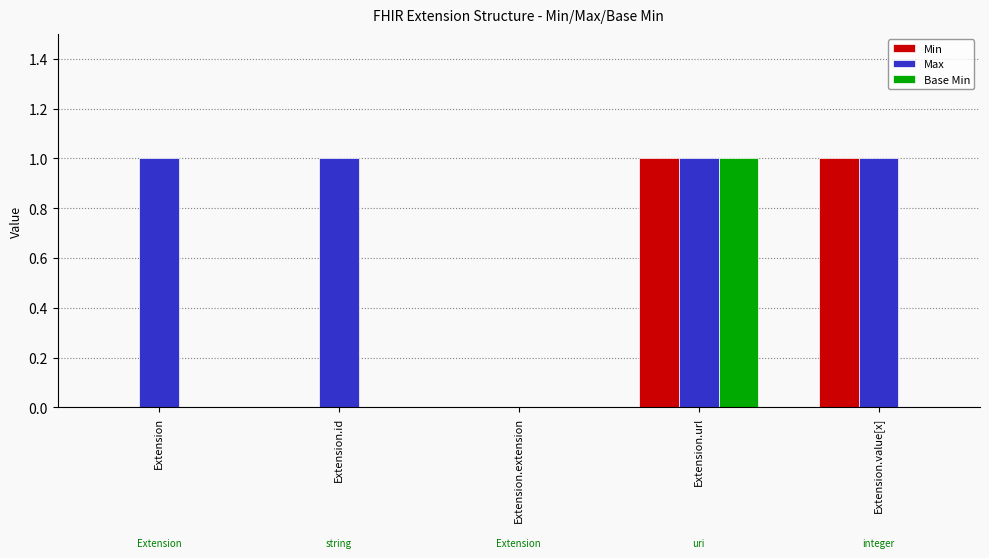

True or false: Base Min has a value of 2 at Extension.url.

False